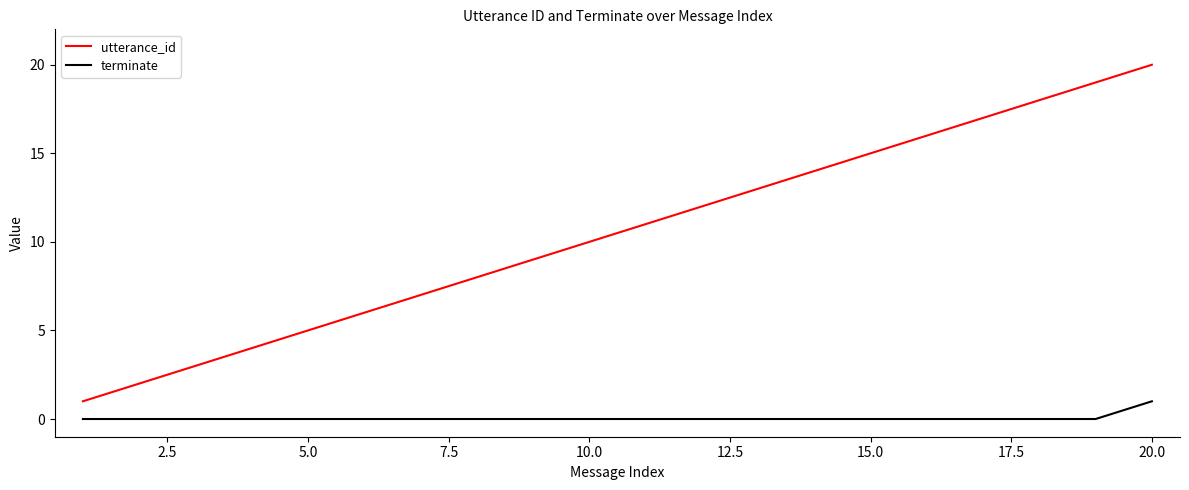

List the series in order of their overall mean, lowest first.

terminate, utterance_id